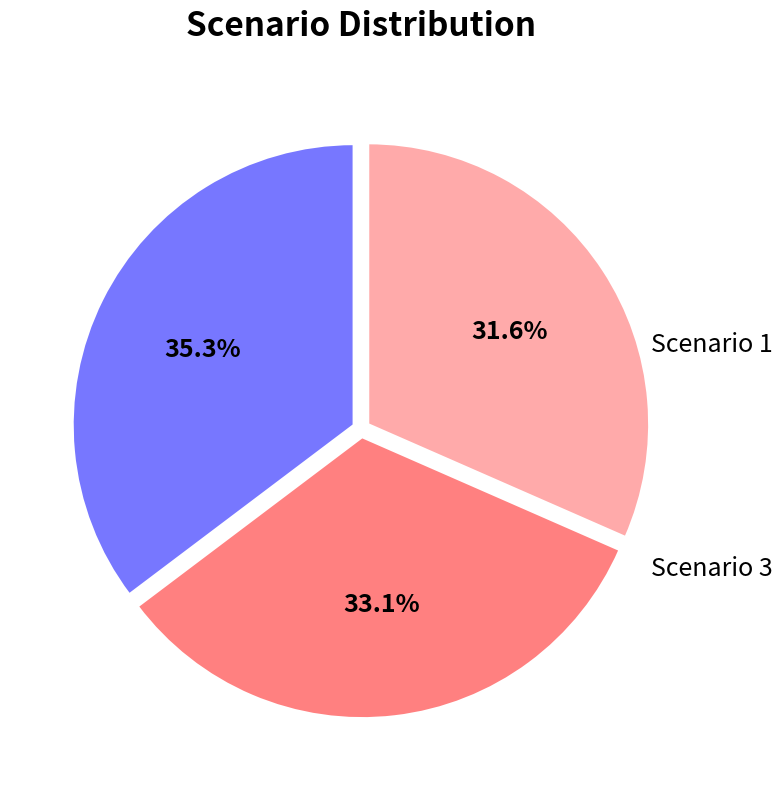

Is there a majority slice in this chart?

No